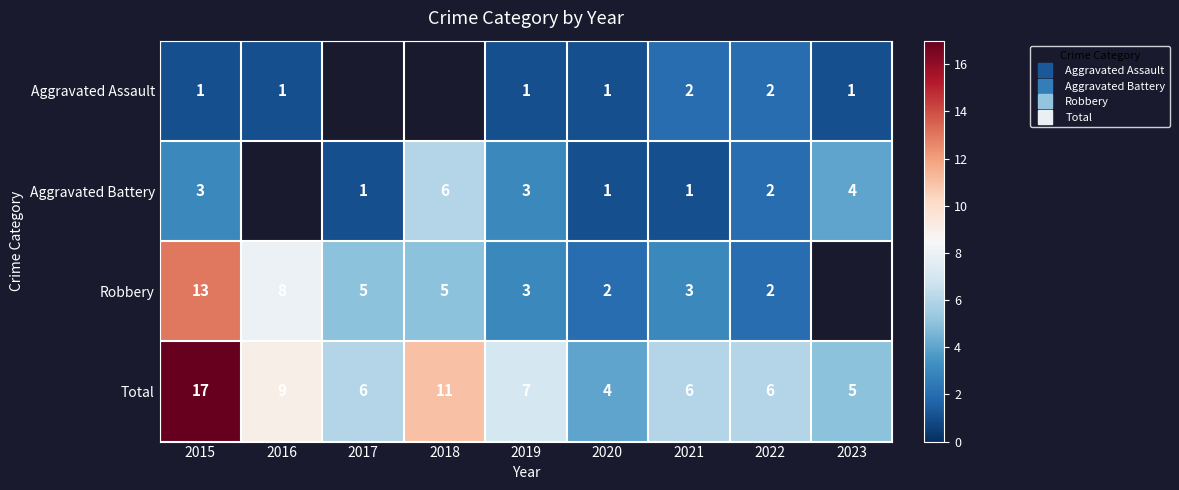

Is it true that Robbery equals 5.0 at 2018?

True